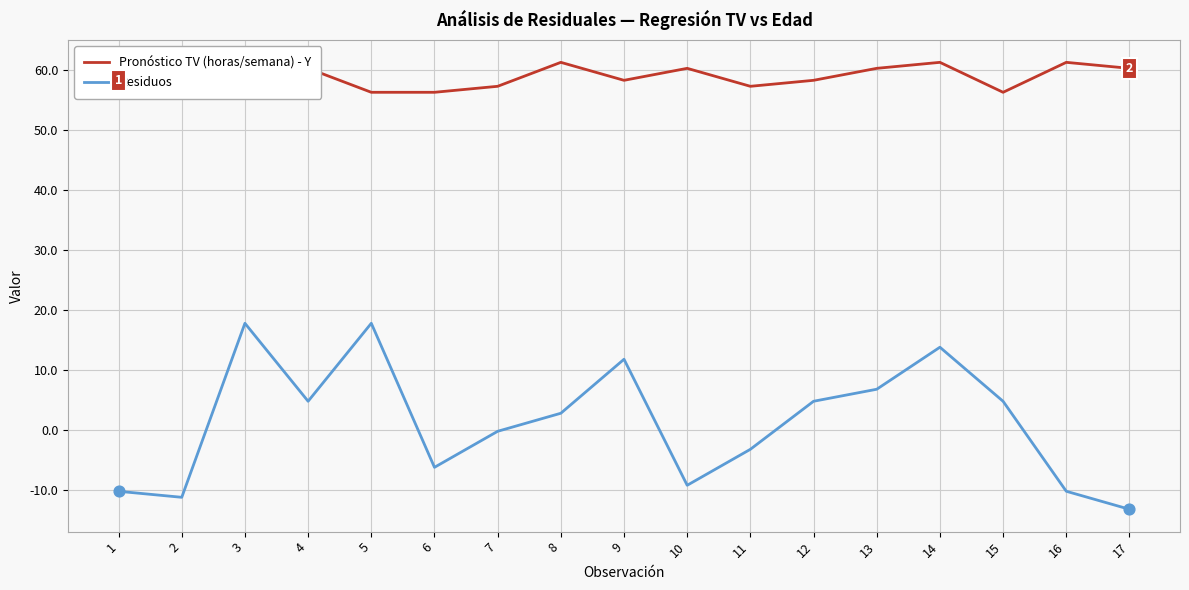

What is the total value across all series at 9?

70.0